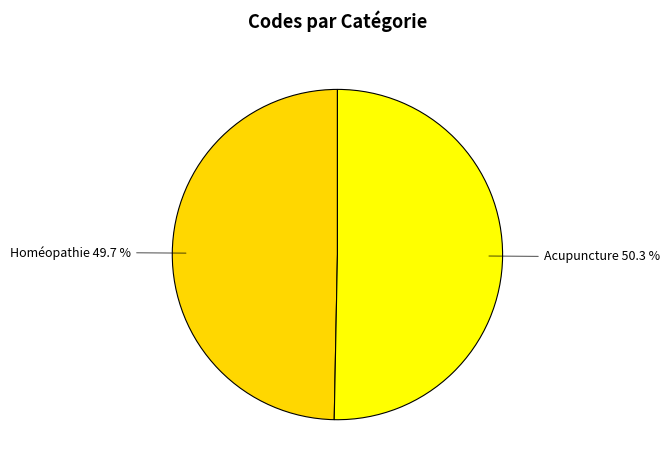

Count the number of slices in the pie.

2